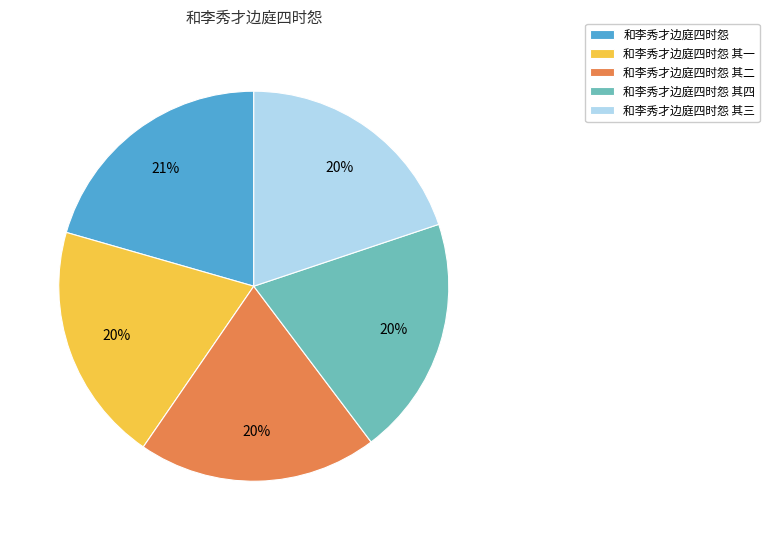

What is the largest slice in the pie chart?

和李秀才边庭四时怨